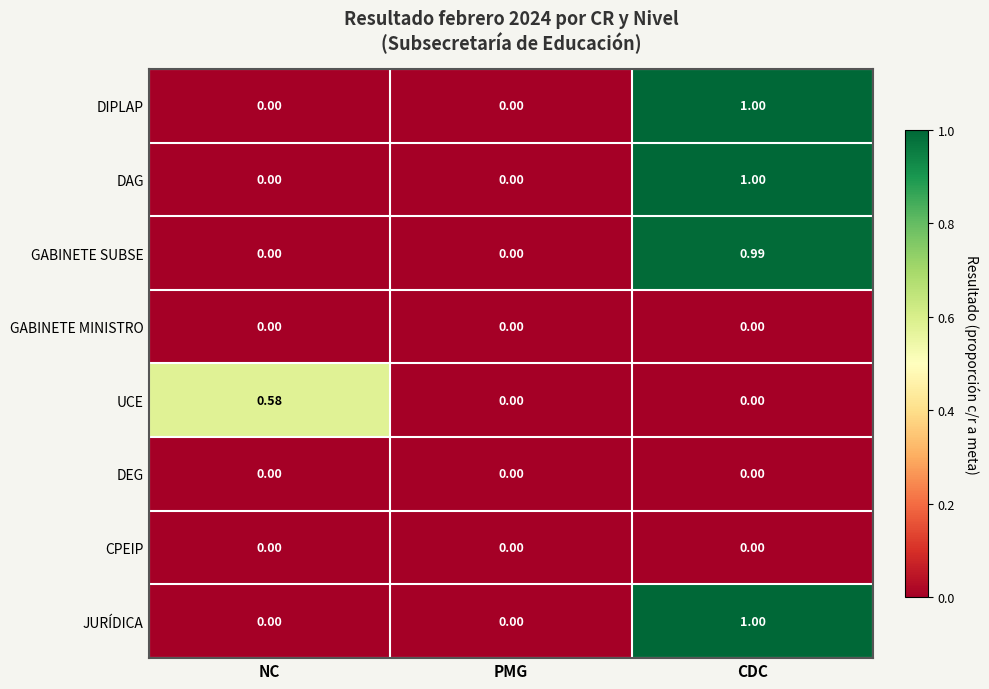

Is the value of DIPLAP at CDC greater than the value of DEG at NC?

Yes